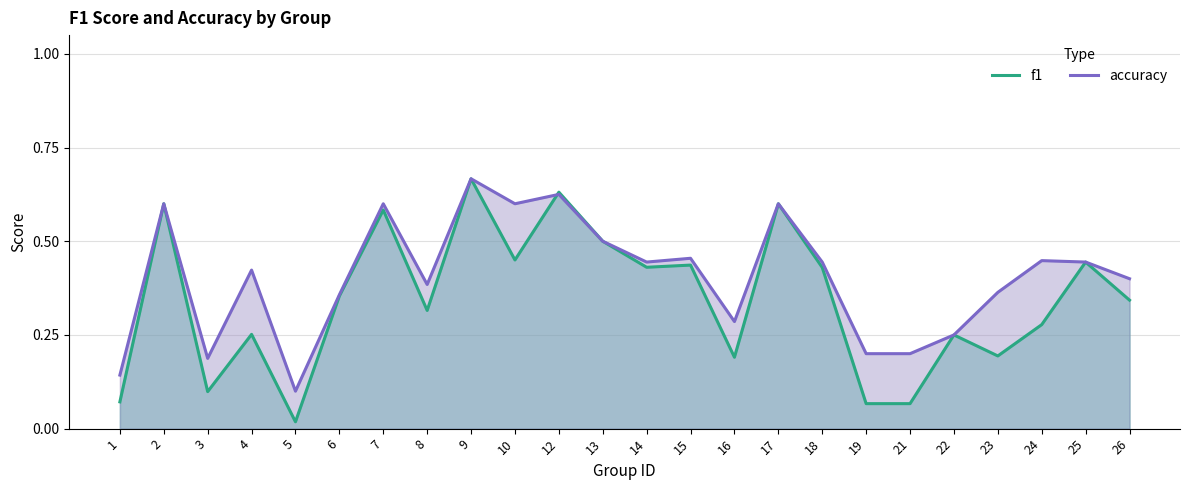

Count the accuracy values in the range 0 to 1.

24